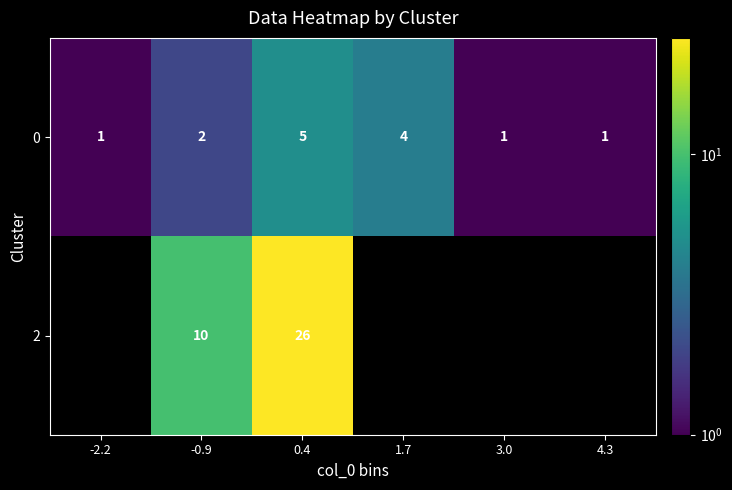

Is it true that 2 equals 6 at 0.4?

False